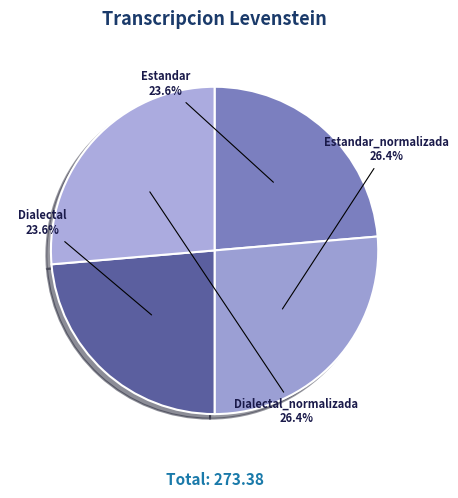

How many slices are in this pie chart?

4